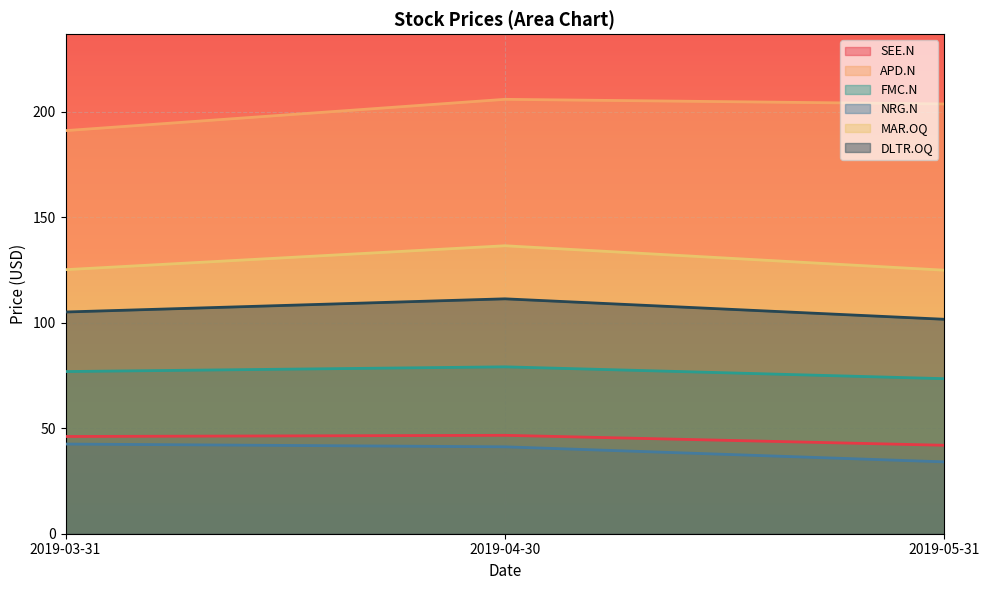

Which series changed the most between 2019-03-31 and 2019-05-31?

APD.N